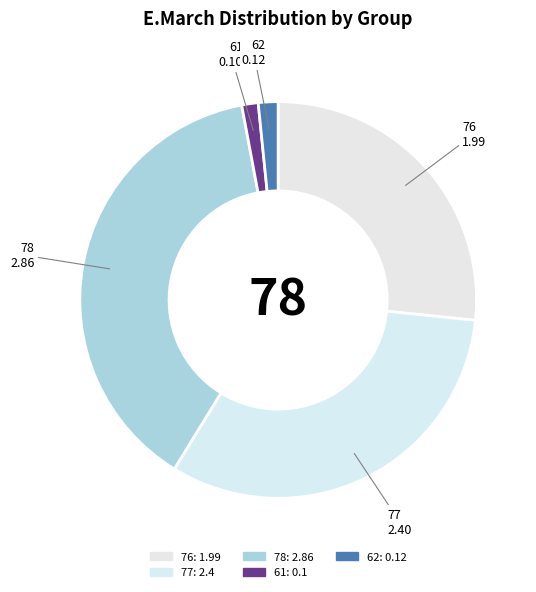

Is 62 the majority of the pie?

No